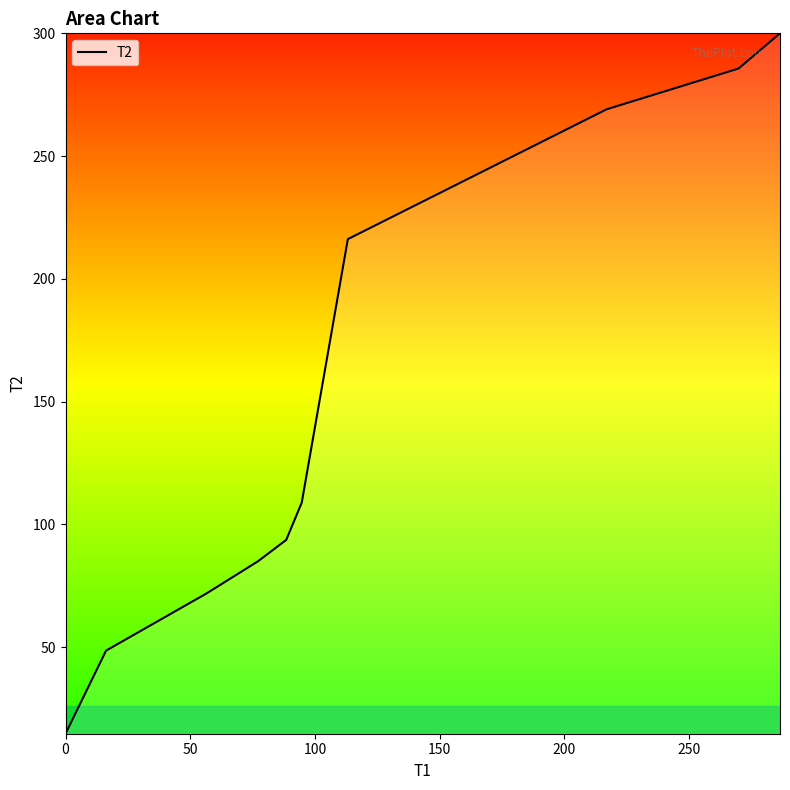

What is the maximum value shown in the chart?

300.0